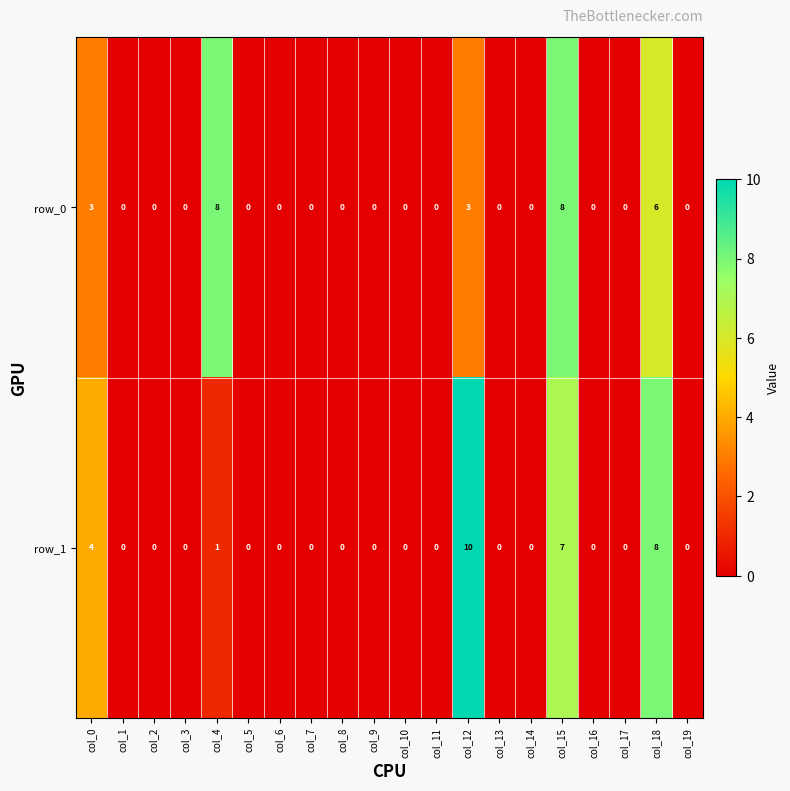

The value of row_0 at col_14 is 3. True or false?

False